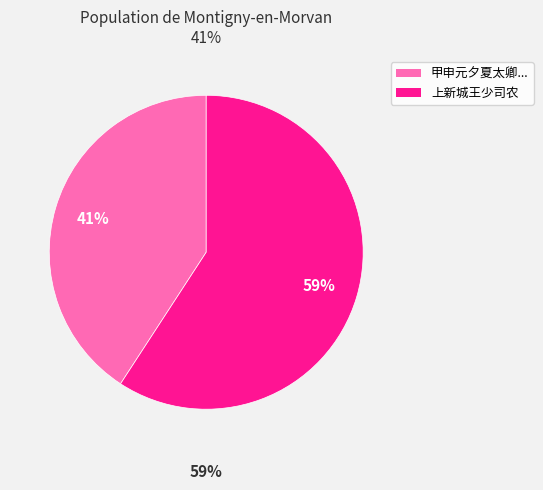

To the nearest percent, what is the average slice percentage?

50%